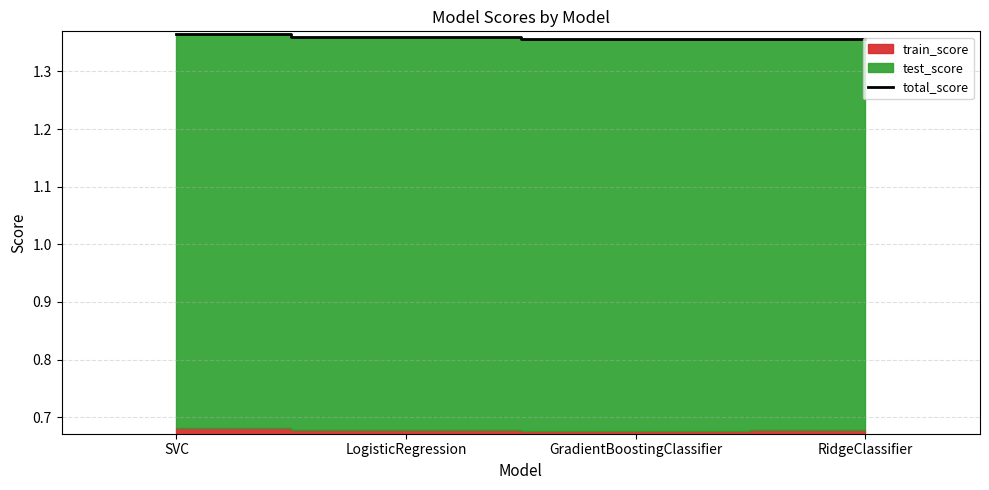

Reading left to right, list all the values displayed in this chart.

SVC=1.4	LogisticRegression=1.4	GradientBoostingClassifier=1.4	RidgeClassifier=1.4